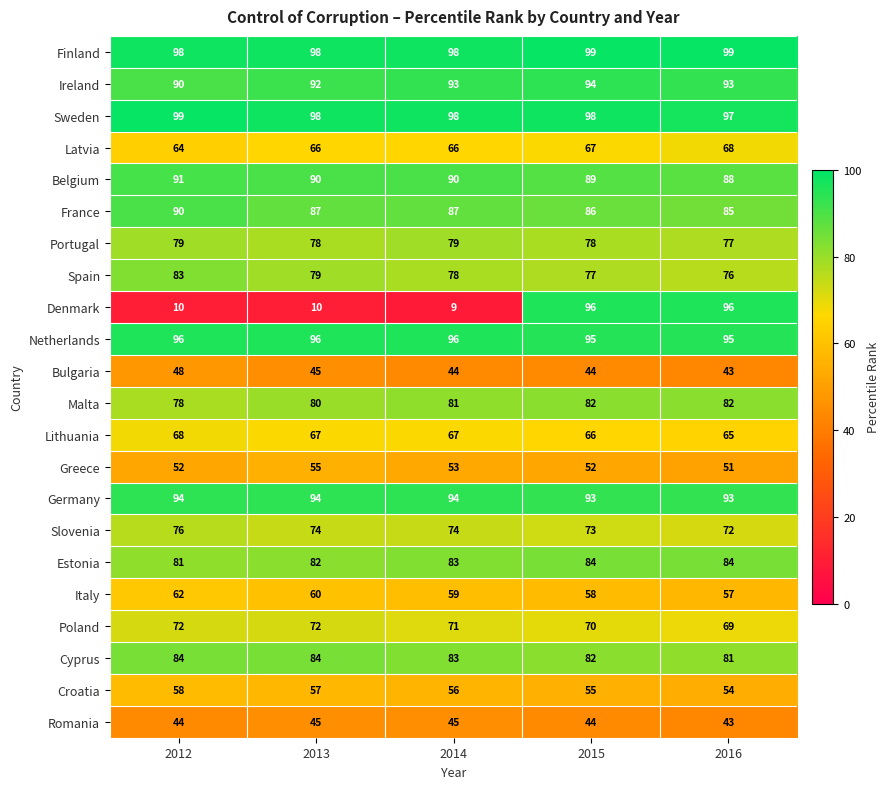

What is the approximate value of Croatia at 2016?

54